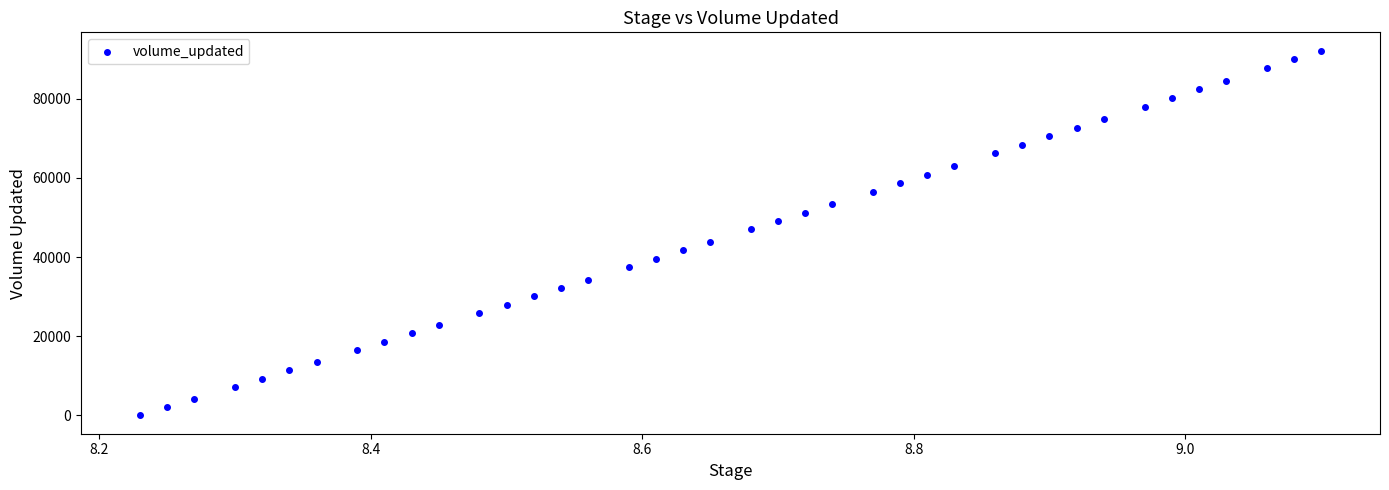

What is the range of Y values (max minus min)?

92149.2